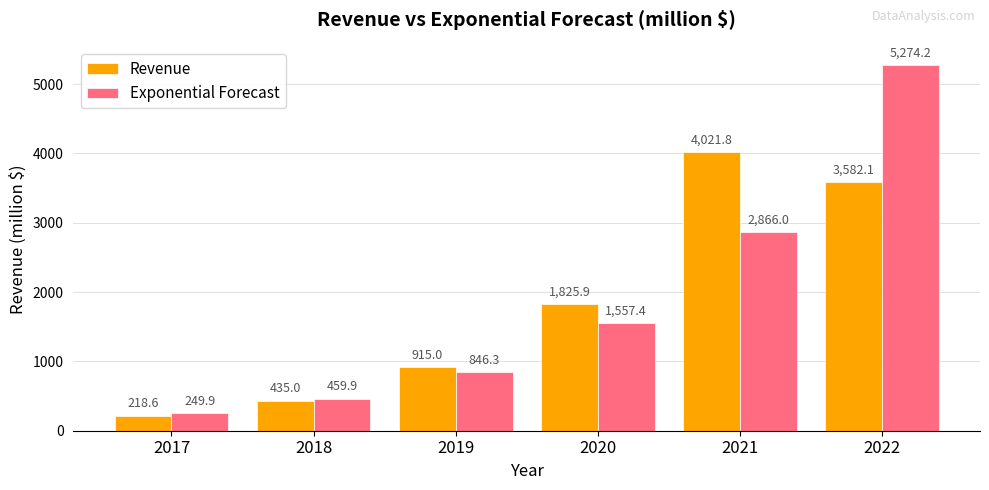

Rank the series by their average value, from lowest to highest.

Revenue, Exponential Forecast